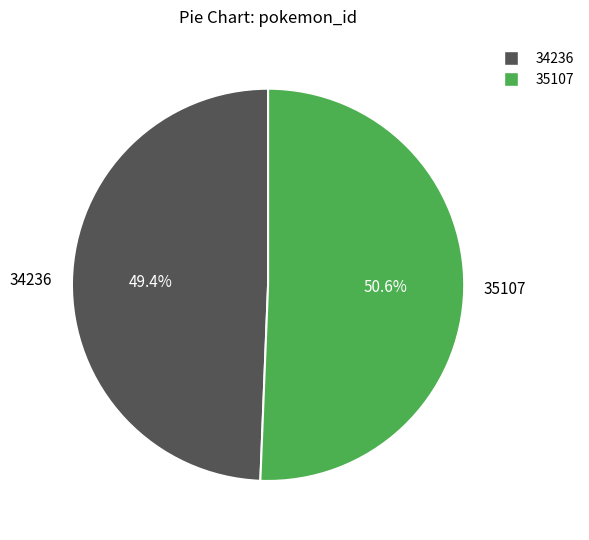

What is the total percentage of 35107 and 34236?

100.0%